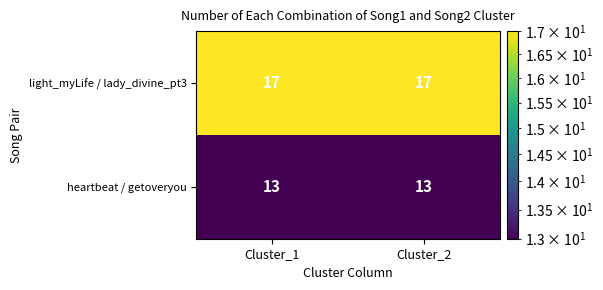

Reading left to right, extract all data points from this chart.

light_myLife / lady_divine_pt3: 17	17
heartbeat / getoveryou: 13	13